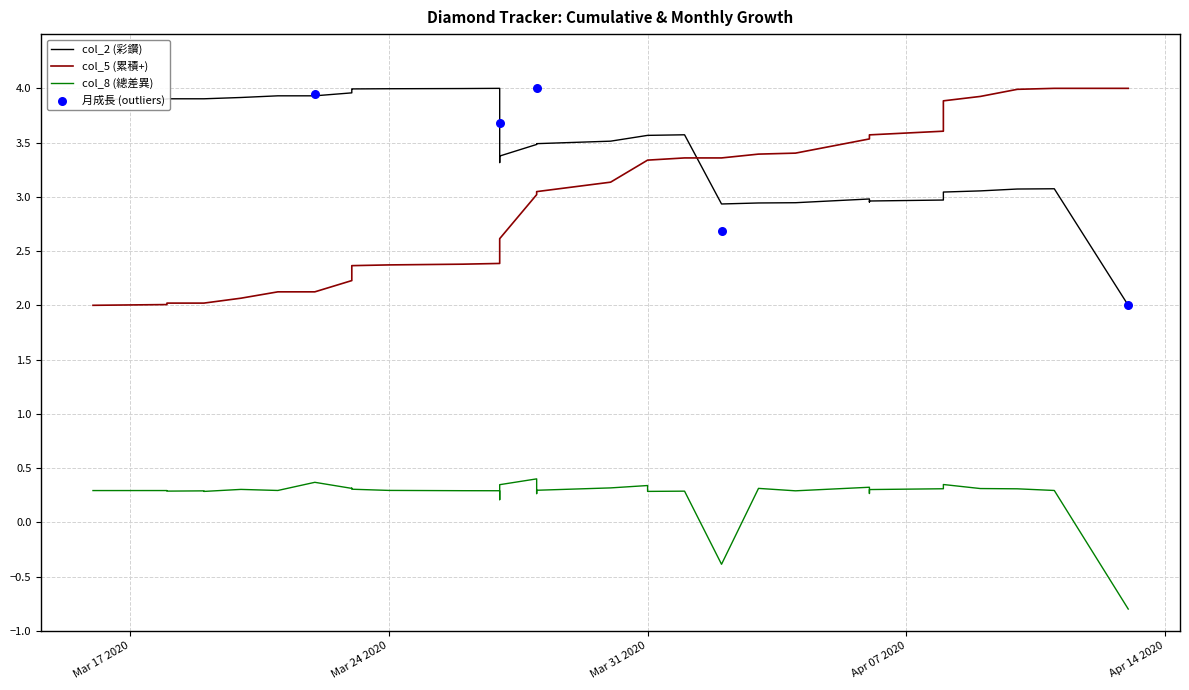

Which series has the largest total across all categories?

col_2 (彩鑽)